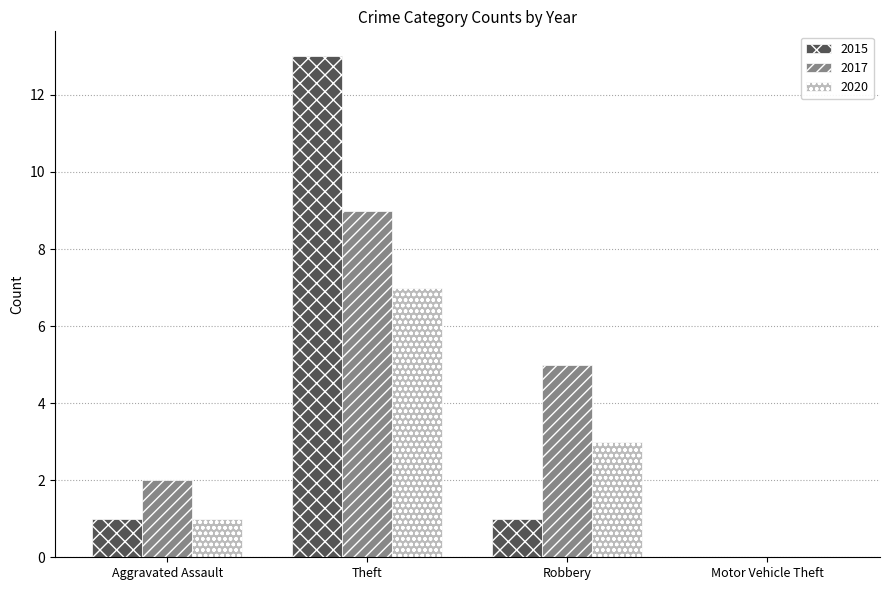

What is the spread (max minus min) of values at Theft?

6